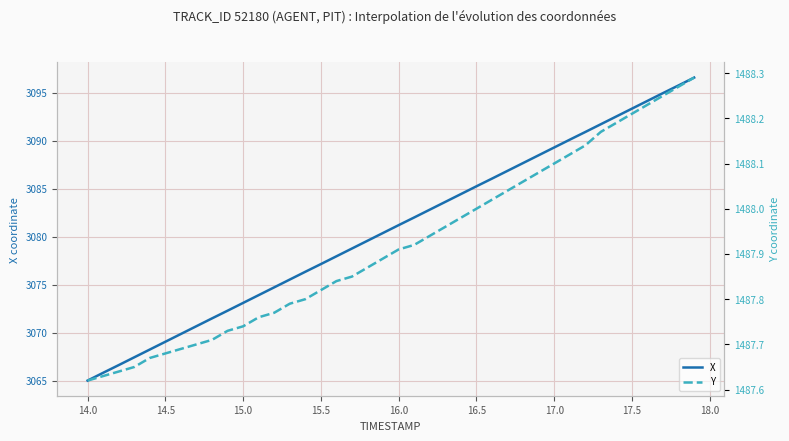

What is the difference between the maximum and second lowest values in the Y series?

0.7